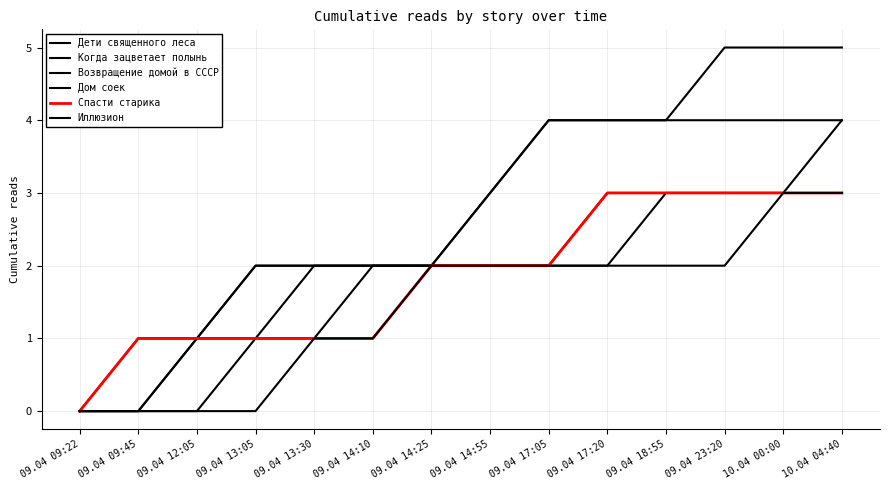

The Когда зацветает полынь series shows 4 at 09.04 17:20. True or false?

True